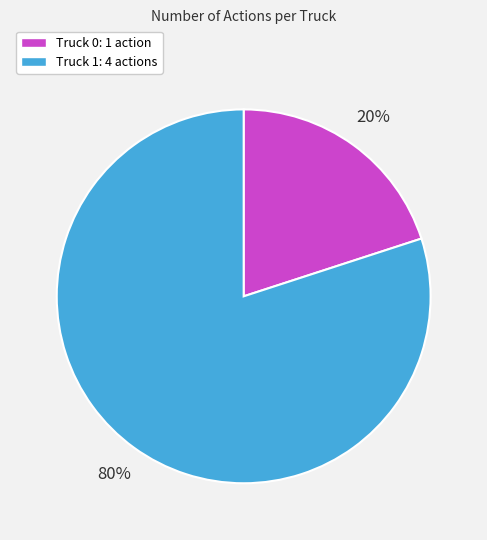

To the nearest percent, what is the difference between the Truck 0 and Truck 1 slice percentages?

60%